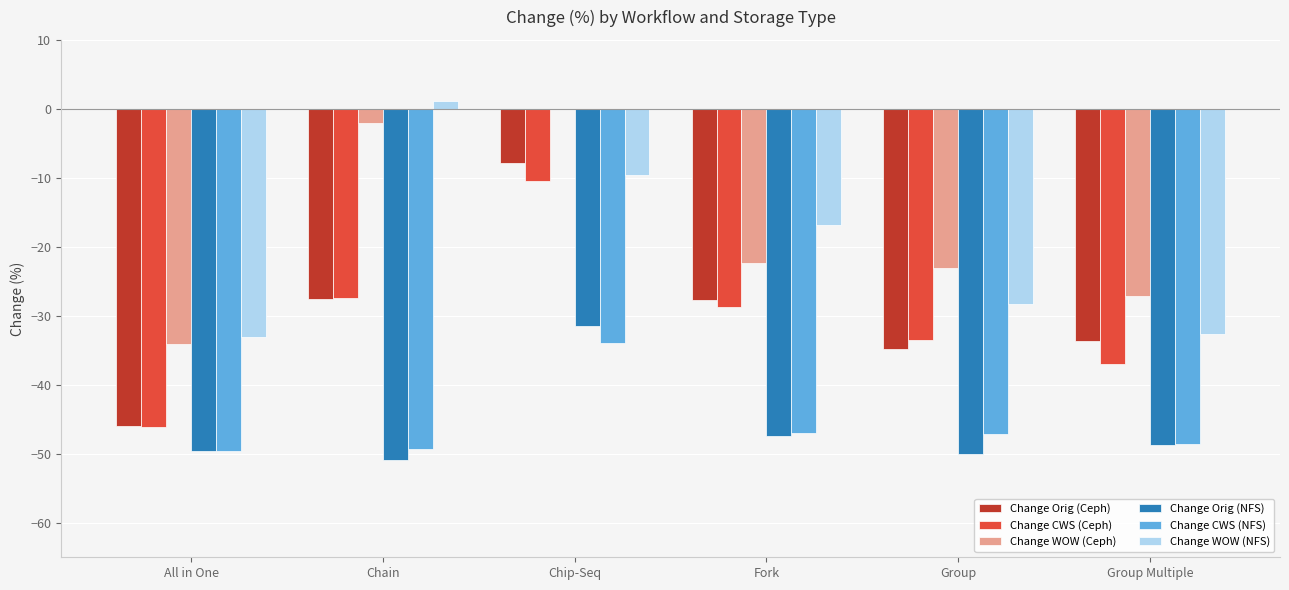

The value of Change Orig (NFS) at Group Multiple is -48.8. True or false?

True